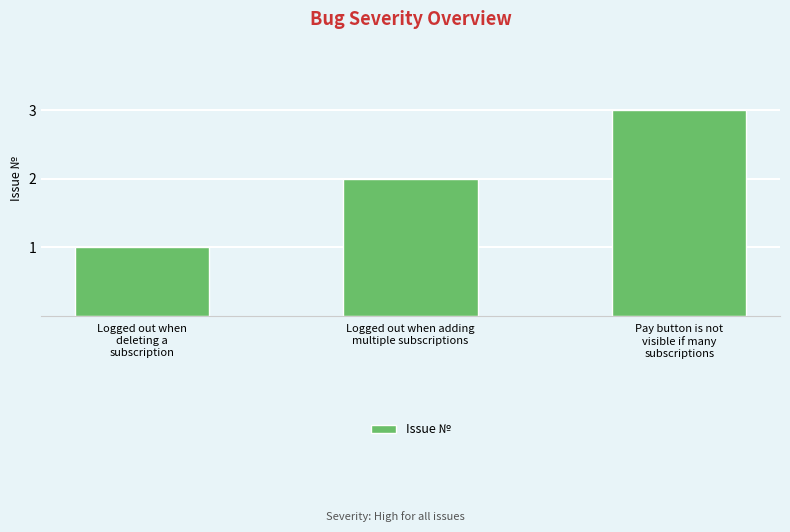

Approximately how many times larger is the value at Pay button is not
visible if many
subscriptions compared to Logged out when
deleting a
subscription?

3.0